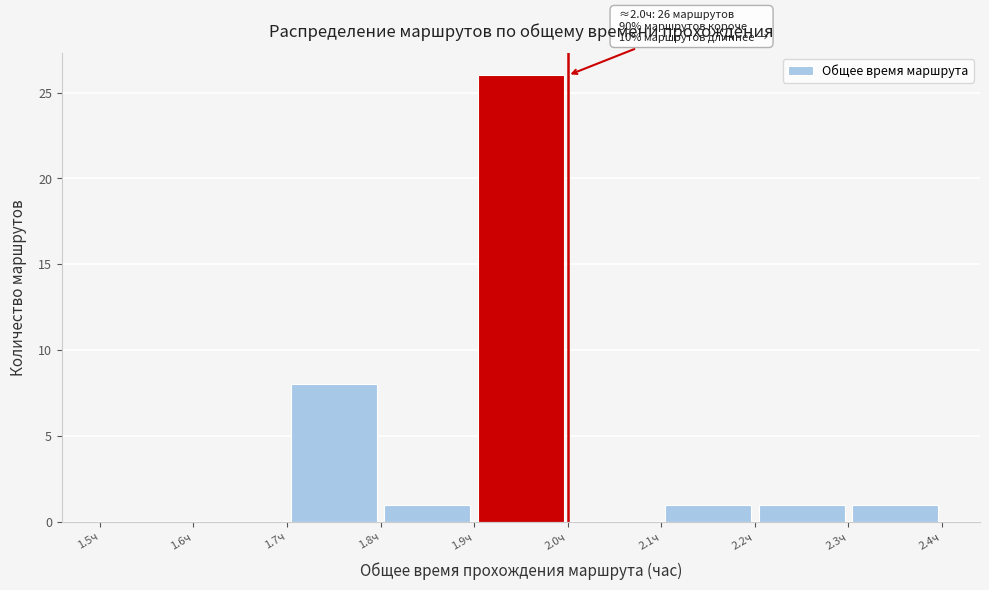

Over which range of the x-axis is the bar tallest?

1.9 to 2.0